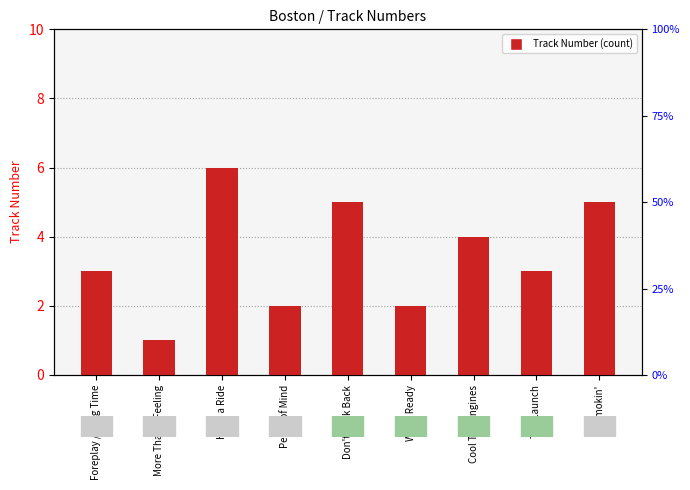

What is the sum of all values?

31